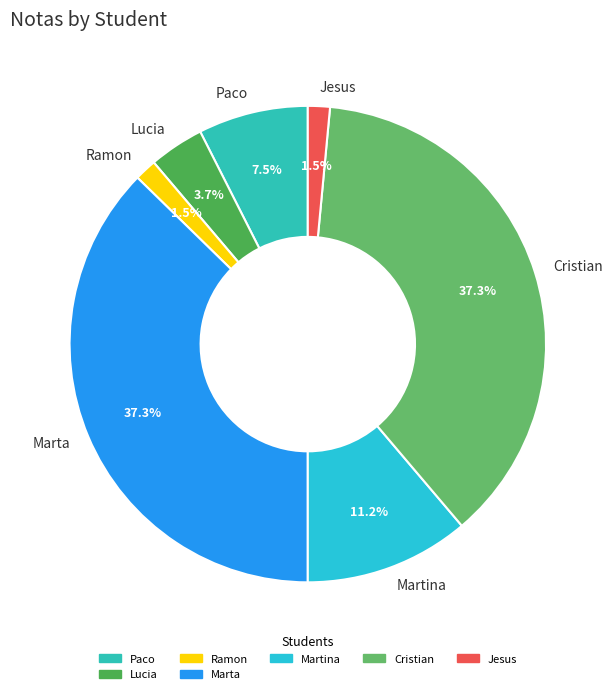

The Cristian slice represents 45% of the pie. True or false?

False